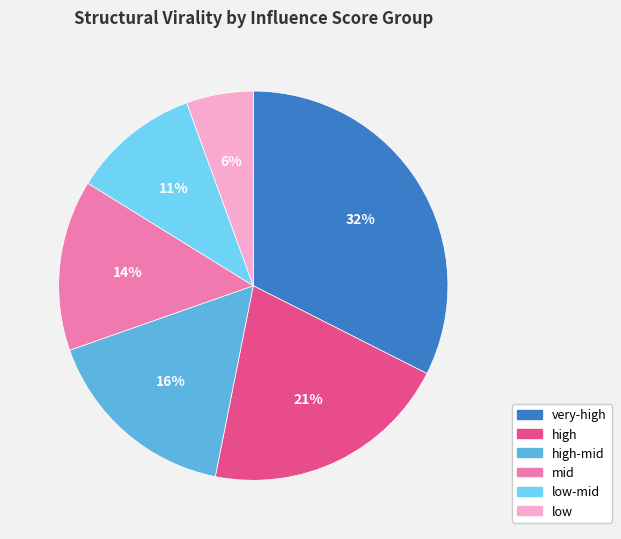

Is there a majority slice in this chart?

No